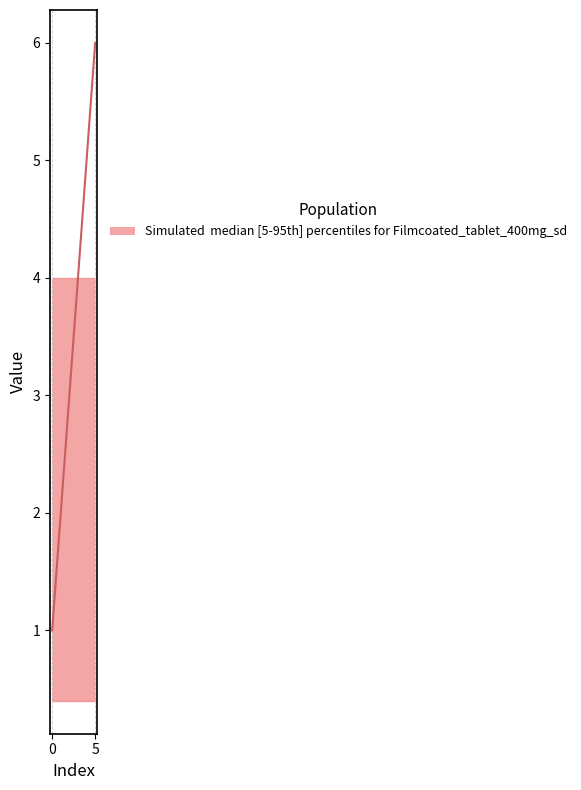

What is the approximate value of iteration at 1?

2.0